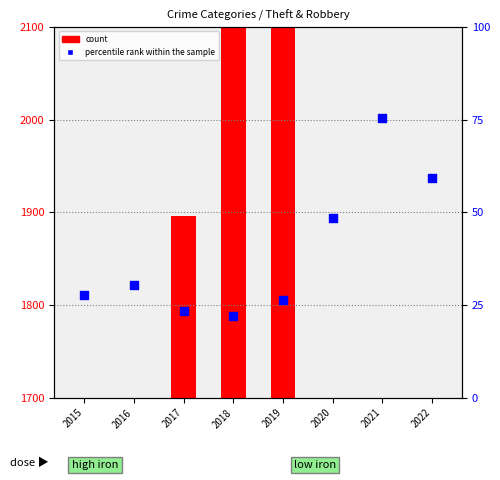

Which series has the widest spread of Y values?

count